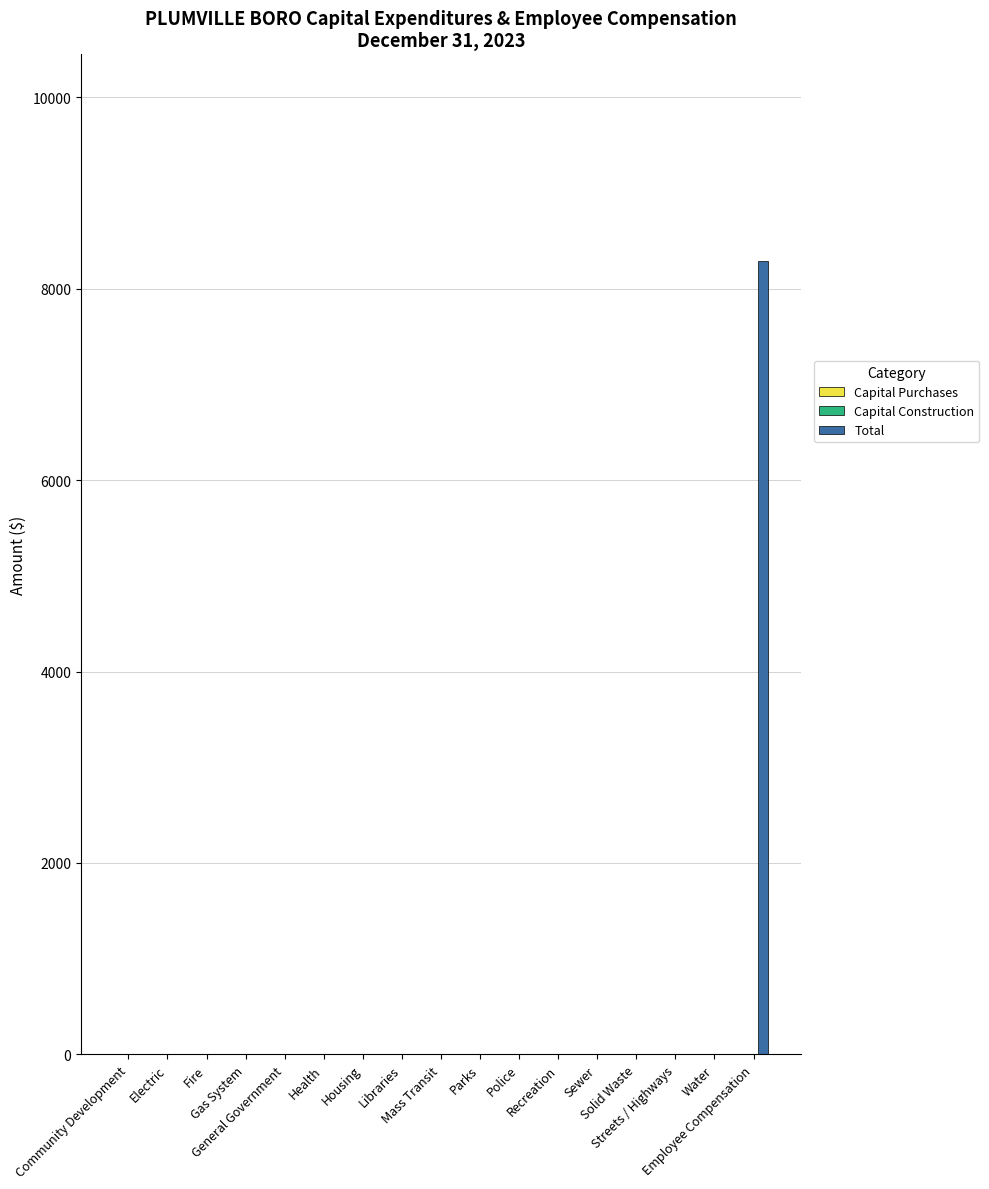

Does the chart contain stacked bars?

No